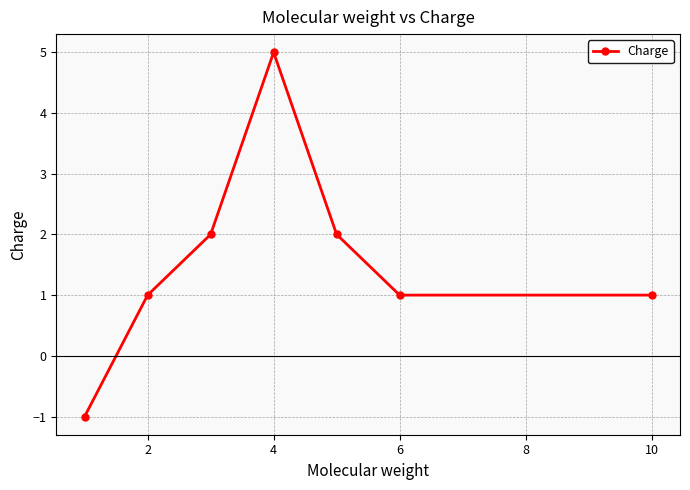

How many values are between 1 and 2?

5